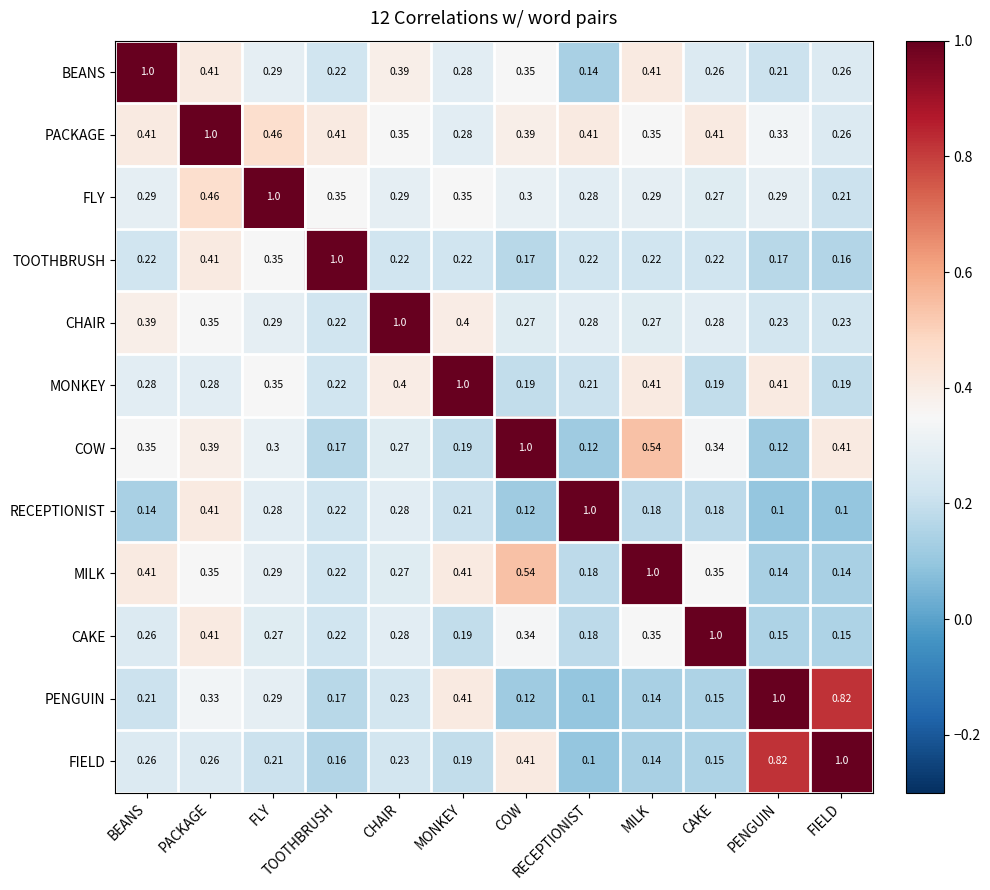

At which label does RECEPTIONIST reach its peak?

RECEPTIONIST